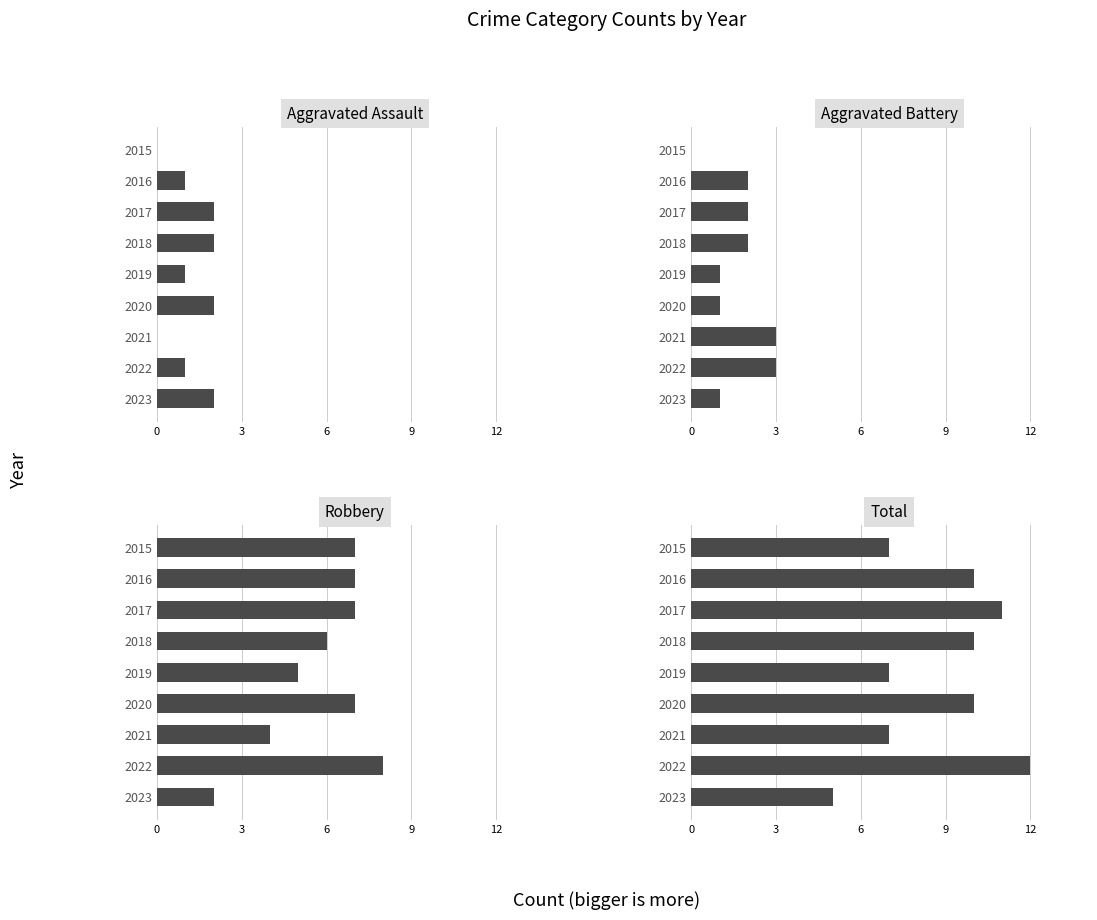

What are all the series names shown in the legend?

Aggravated Assault, Aggravated Battery, Robbery, Total